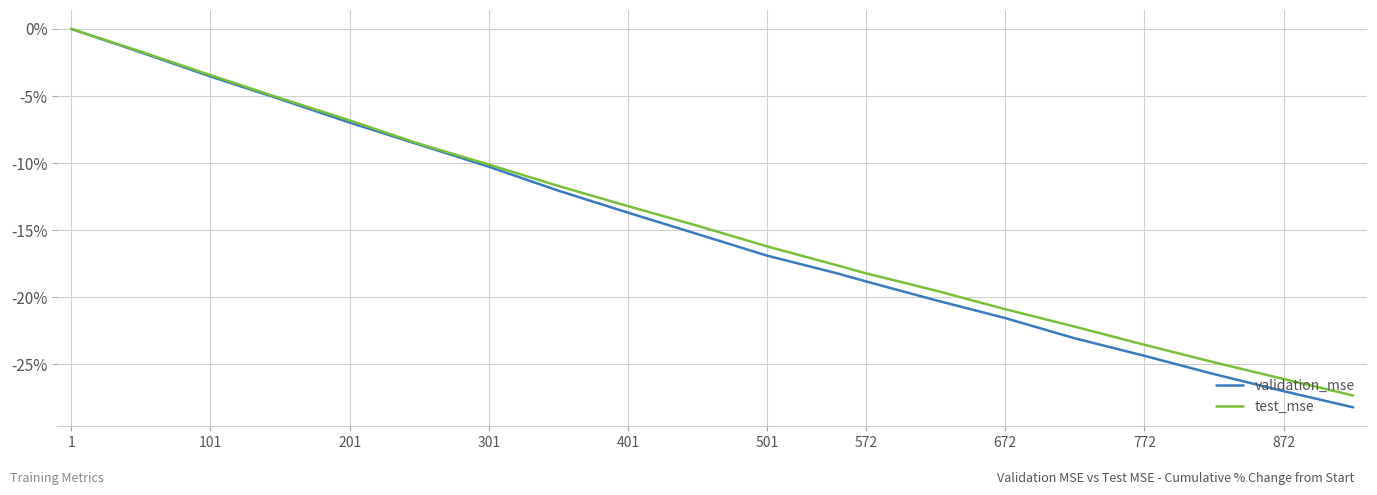

Which series has the largest range (max minus min)?

validation_mse